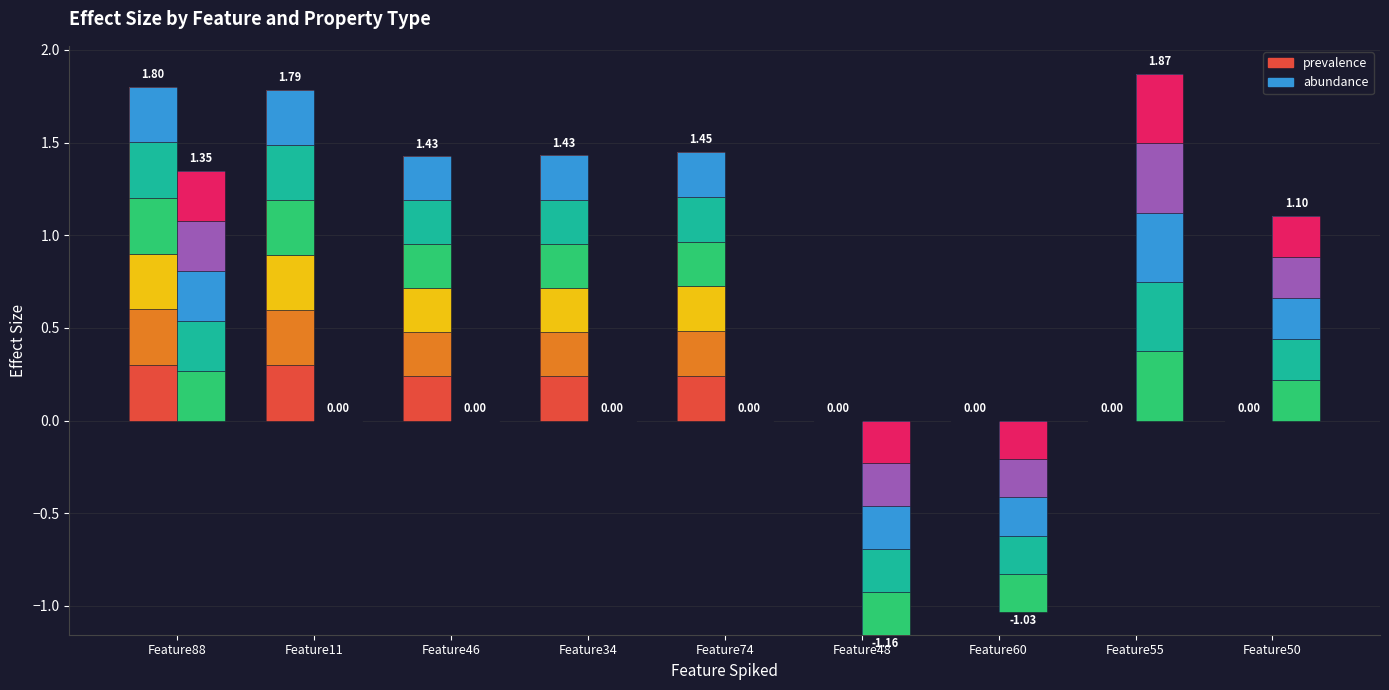

How many data points does each series have?

9